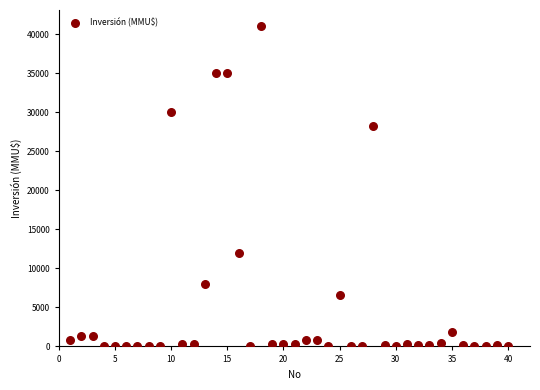

What Y value in the scatter plot is closest to 20537?

28227